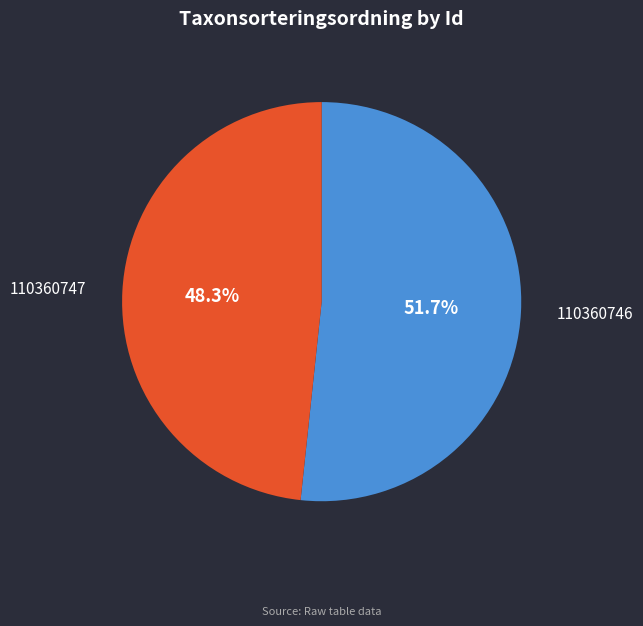

To the nearest percent, what is the average slice percentage?

50%